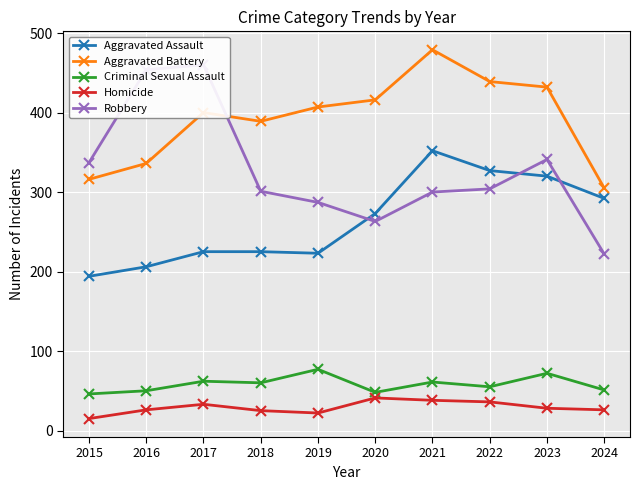

Which series has the largest total across all categories?

Aggravated Battery